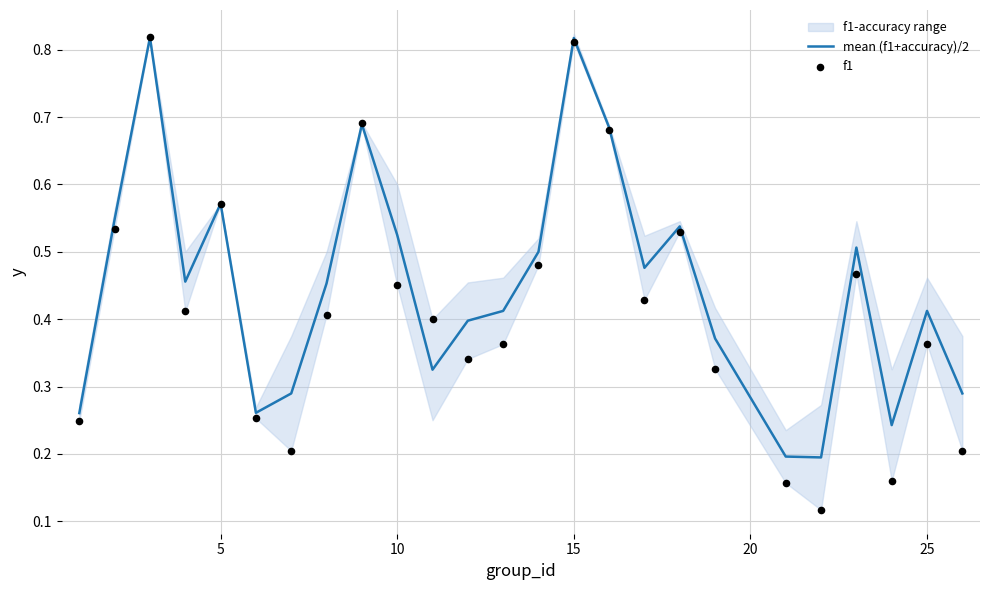

Which series has the largest total across all categories?

mean (f1+accuracy)/2